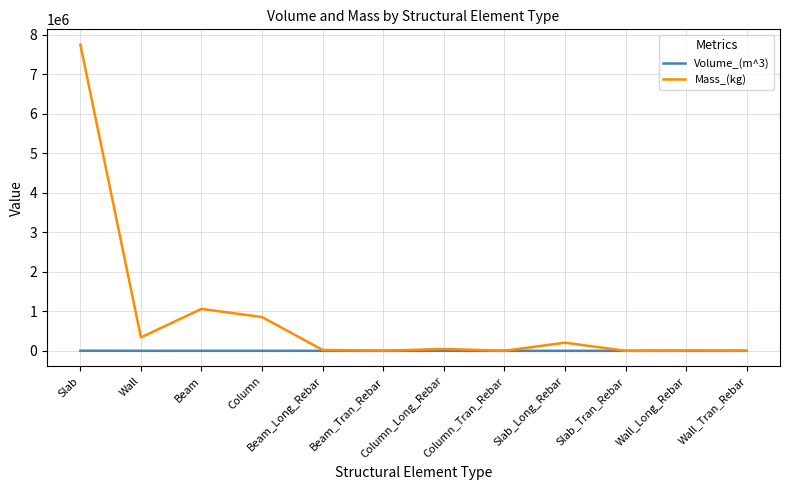

Between Beam and Wall_Tran_Rebar, which series saw the biggest shift?

Mass_(kg)